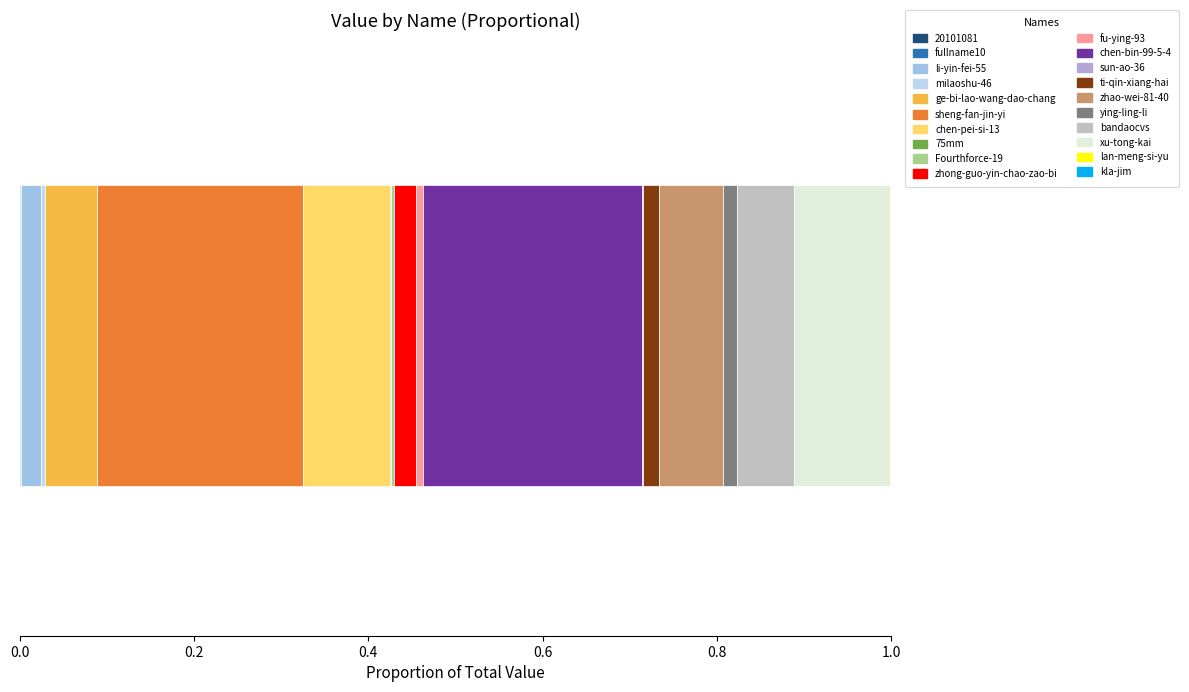

Reading left to right, list all the values displayed in this chart.

55	1751	20562	4439	55205	217133	92103	331	3201	23474	6990	231510	1327	16787	66996	15462	60165	101411	866	49